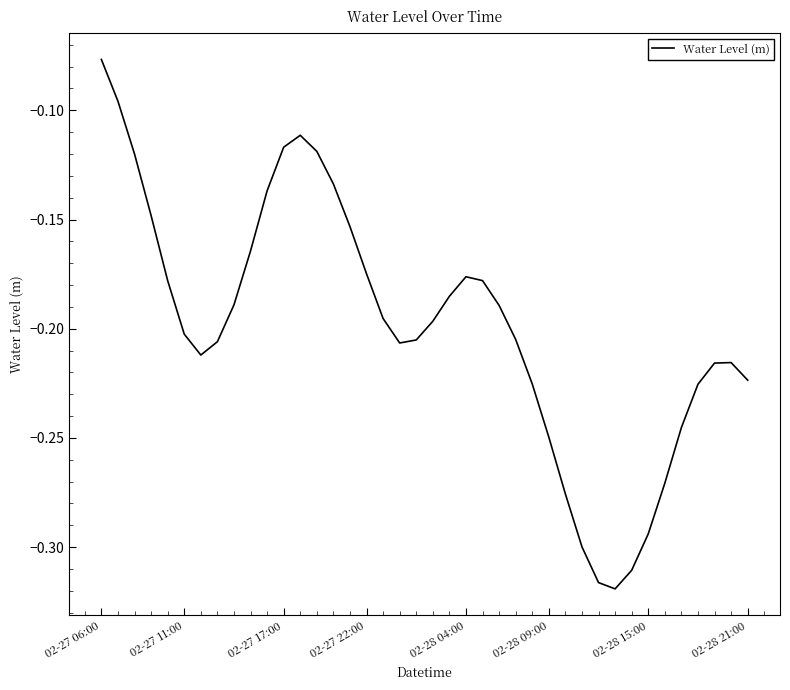

How many lines are shown in the chart?

1